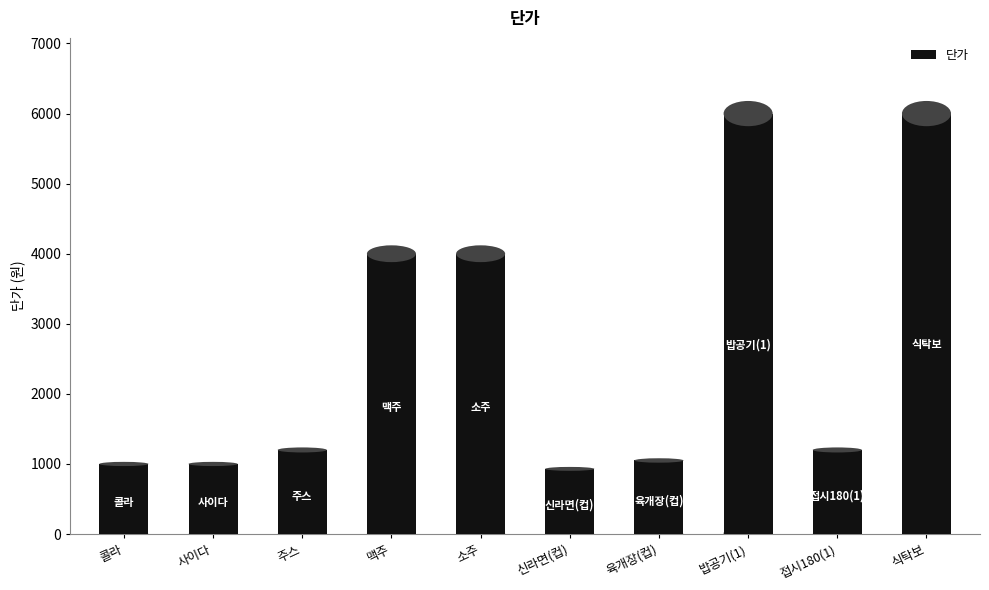

How many bars are there in total?

10